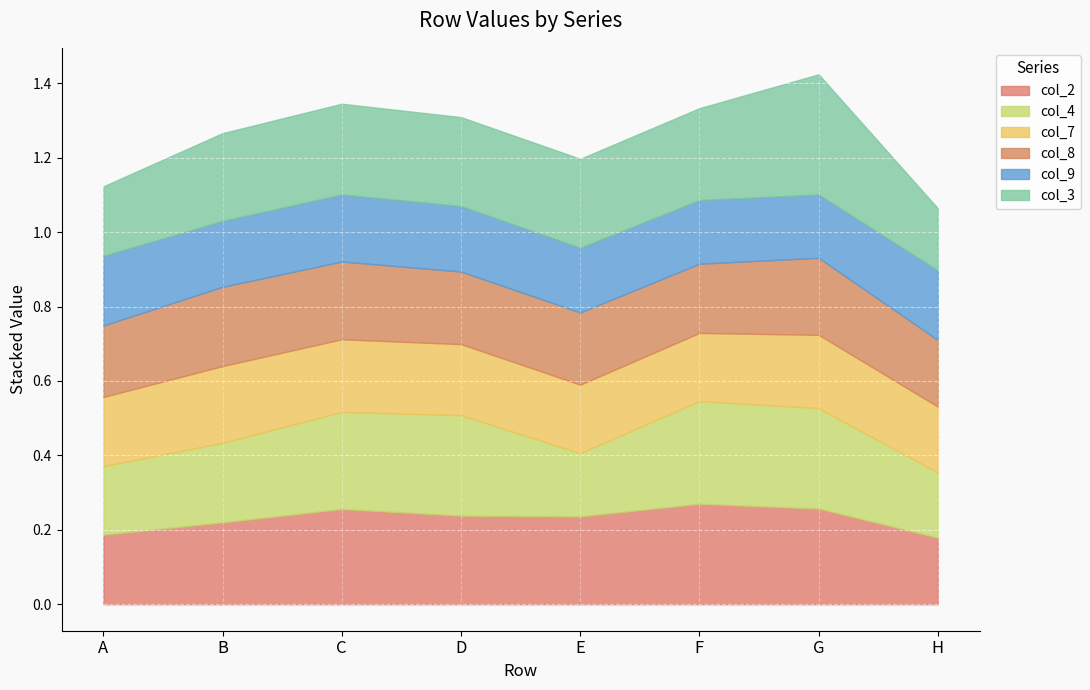

Which series has the widest spread of values?

col_3